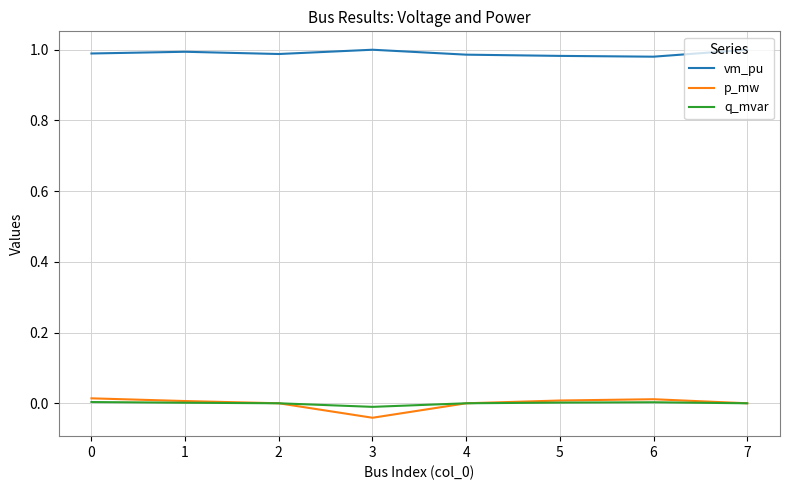

How many lines are shown in the chart?

3